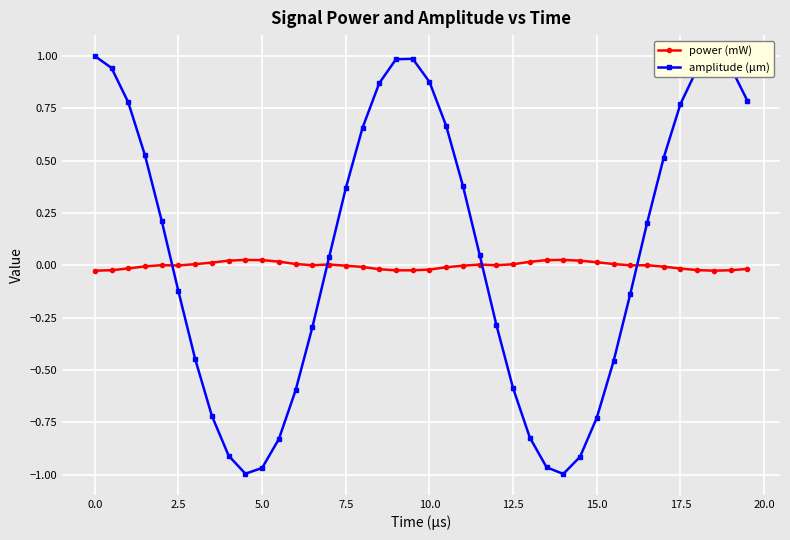

After their last crossing, which series has the higher values: amplitude (µm) or power (mW)?

amplitude (µm)